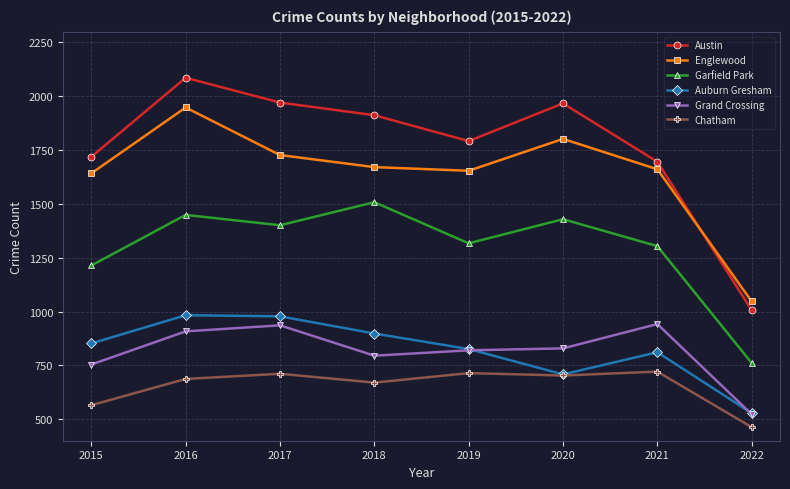

Is this an area chart (filled region under the line)?

No